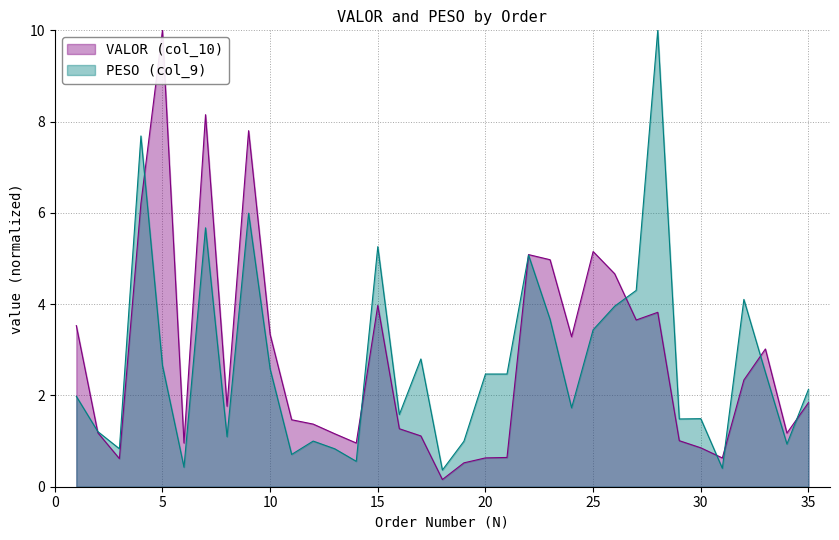

The value of PESO (col_9) at 10 is 4.5. True or false?

False